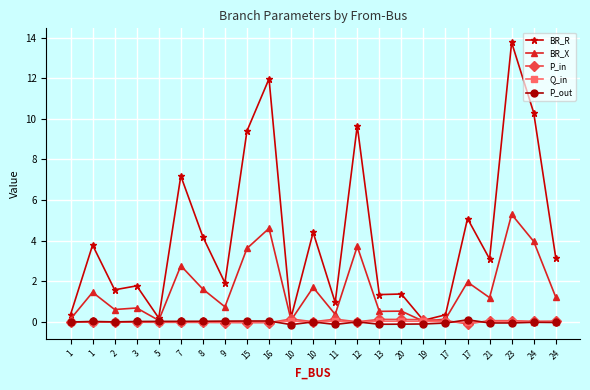

The BR_R series shows 9.4 at 15. True or false?

True